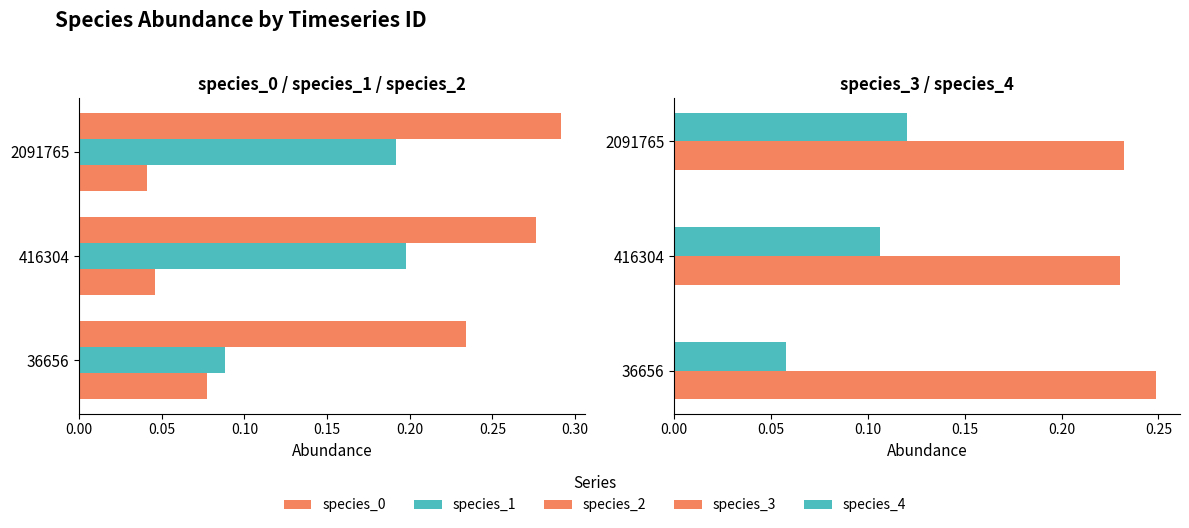

Does the chart contain any negative values?

No